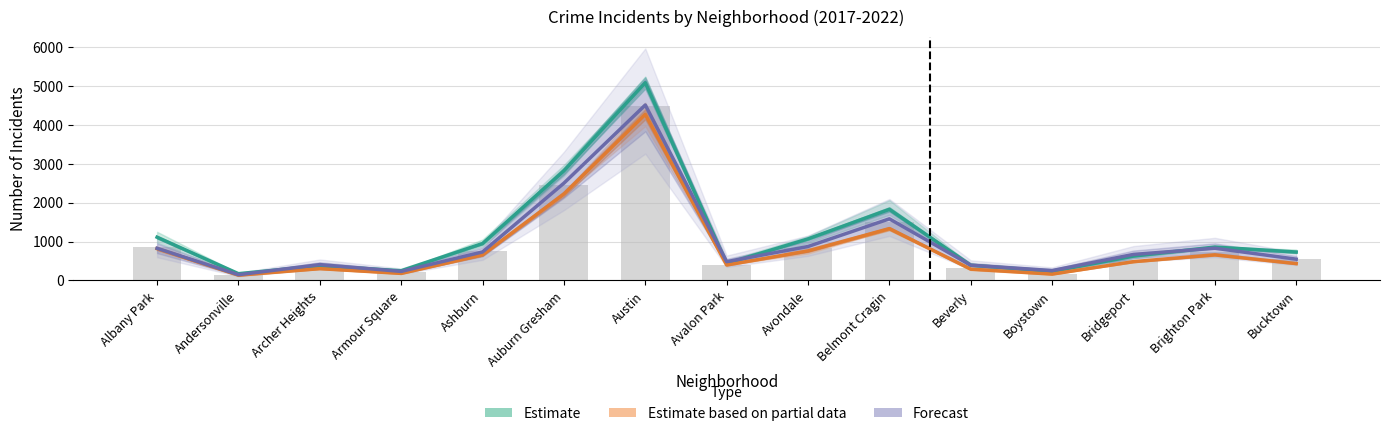

At which category is the sum across all series the highest?

Austin